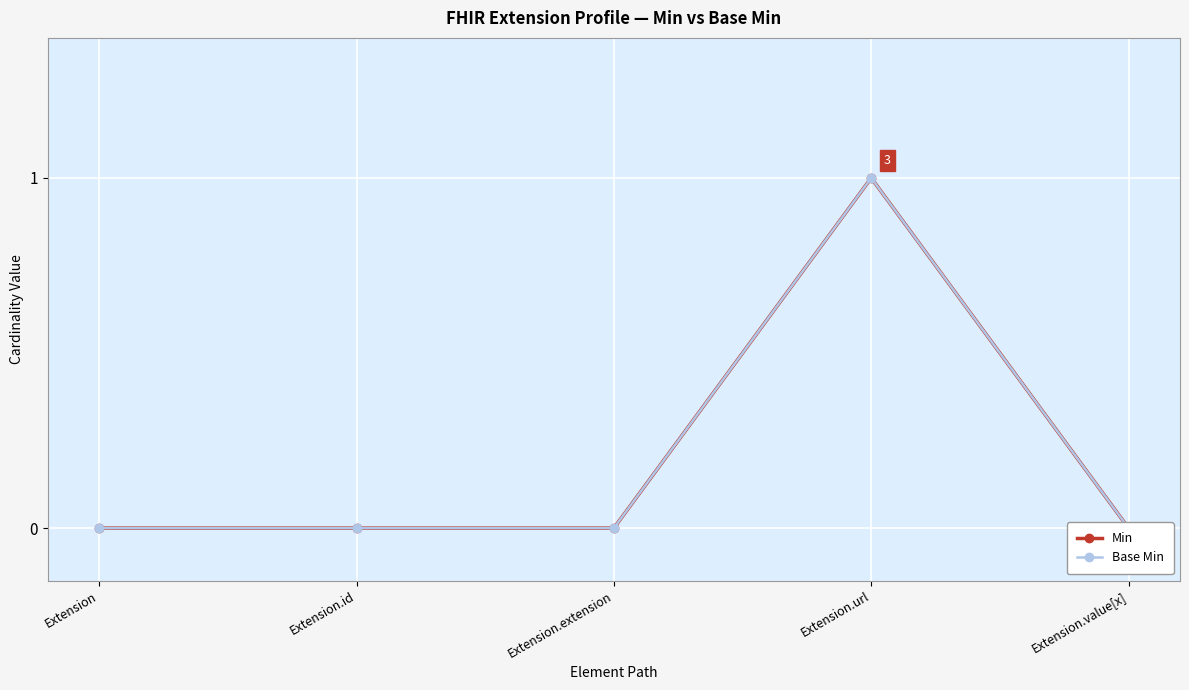

The value of Min at Extension.url is 0. True or false?

False